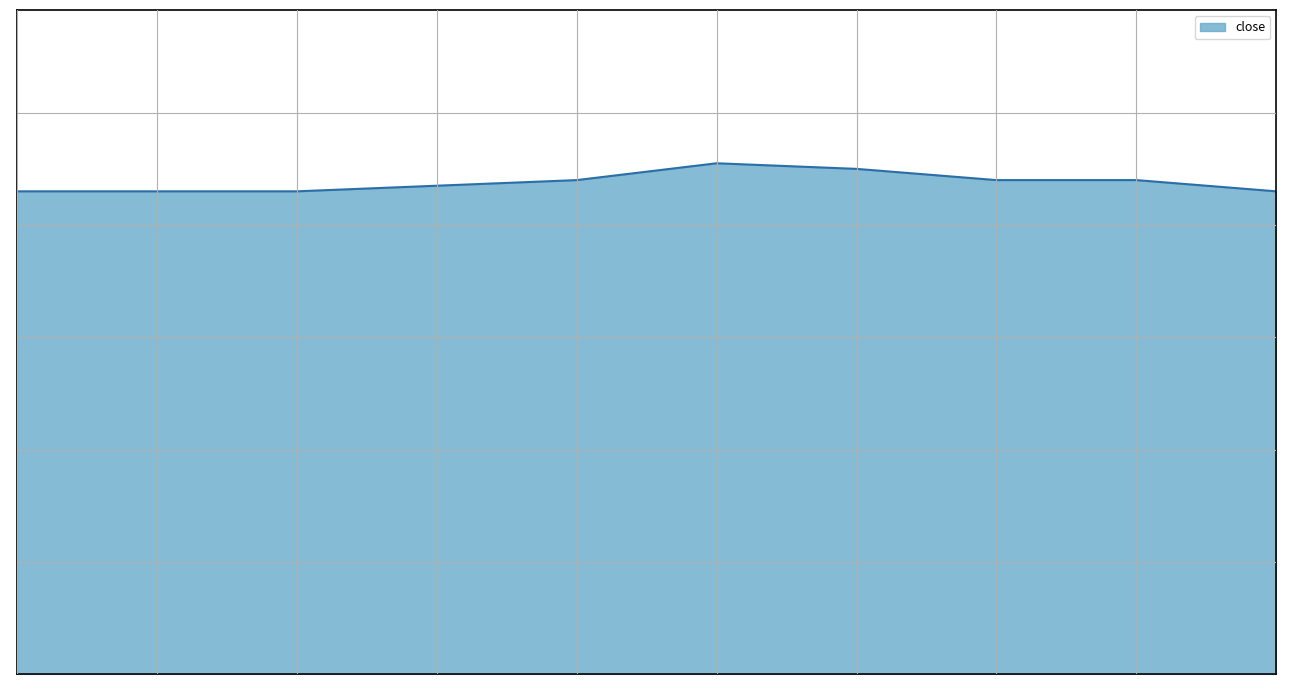

Between 2020-02-17 and 2020-02-20, which is larger?

2020-02-20